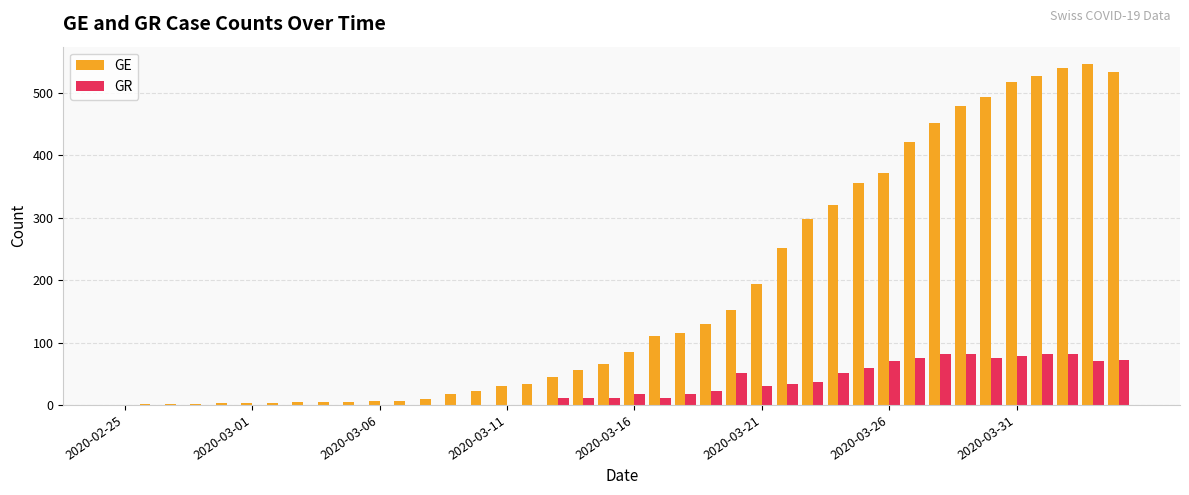

How many distinct data groups are displayed?

2